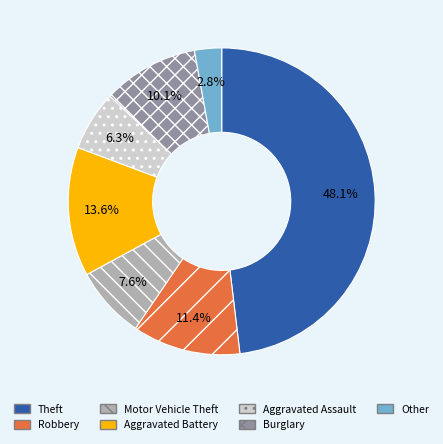

How many slices are in this pie chart?

7